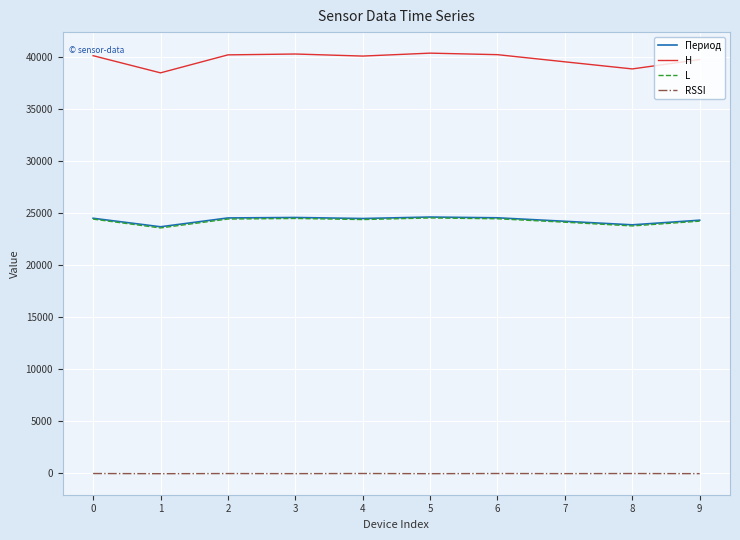

True or false: L and RSSI intersect in this chart.

False